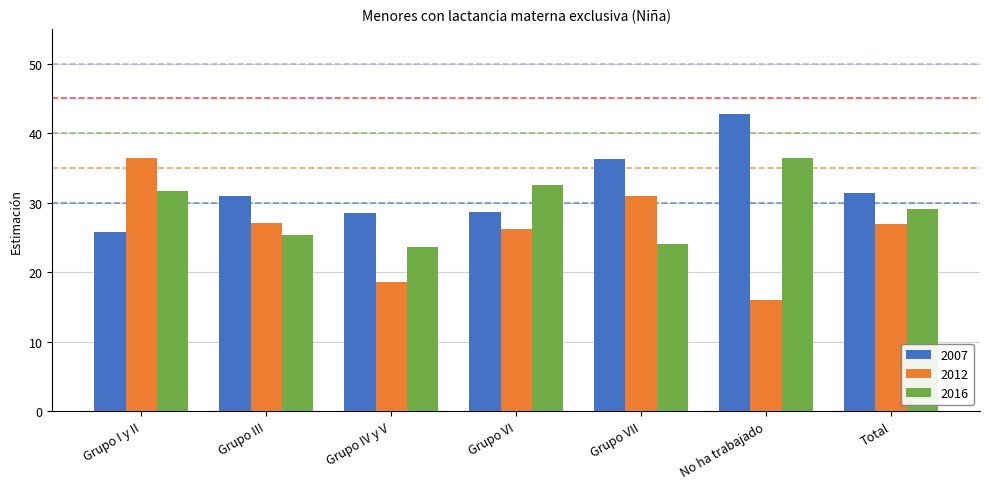

What position from the left is Grupo I y II?

1